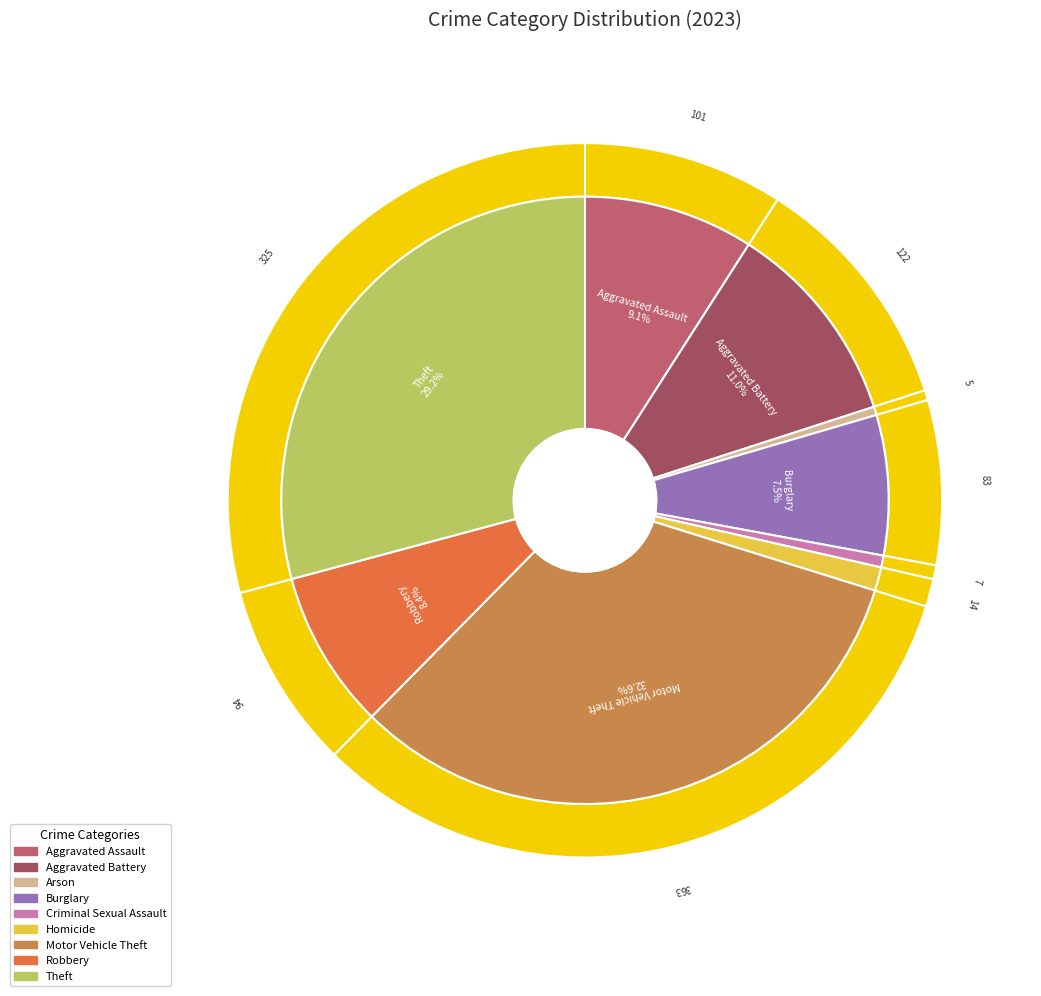

Rank the categories by value from lowest to highest.

Arson, Criminal Sexual Assault, Homicide, Burglary, Robbery, Aggravated Assault, Aggravated Battery, Theft, Motor Vehicle Theft